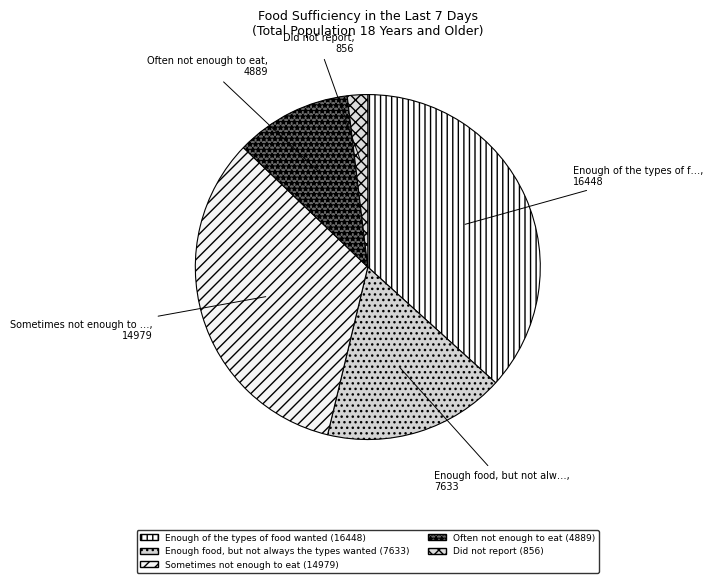

How many slices are in this pie chart?

5